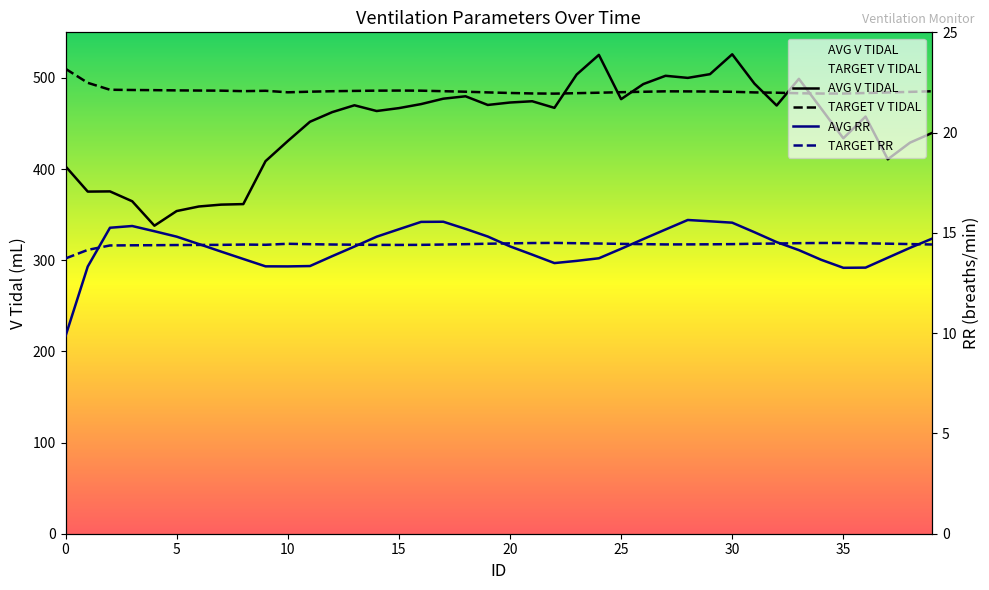

Rank the series at 5 from highest to lowest value.

TARGET V TIDAL, AVG V TIDAL, AVG RR, TARGET RR